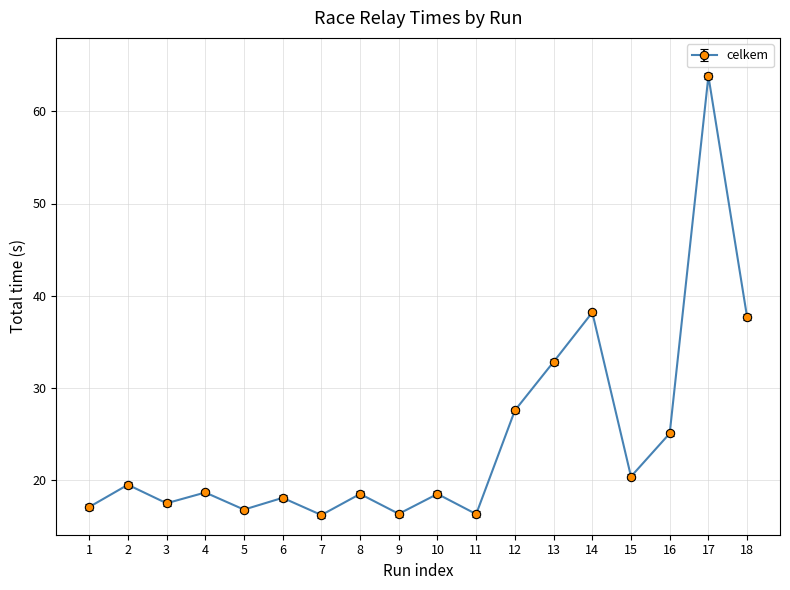

What is the average value?

24.3